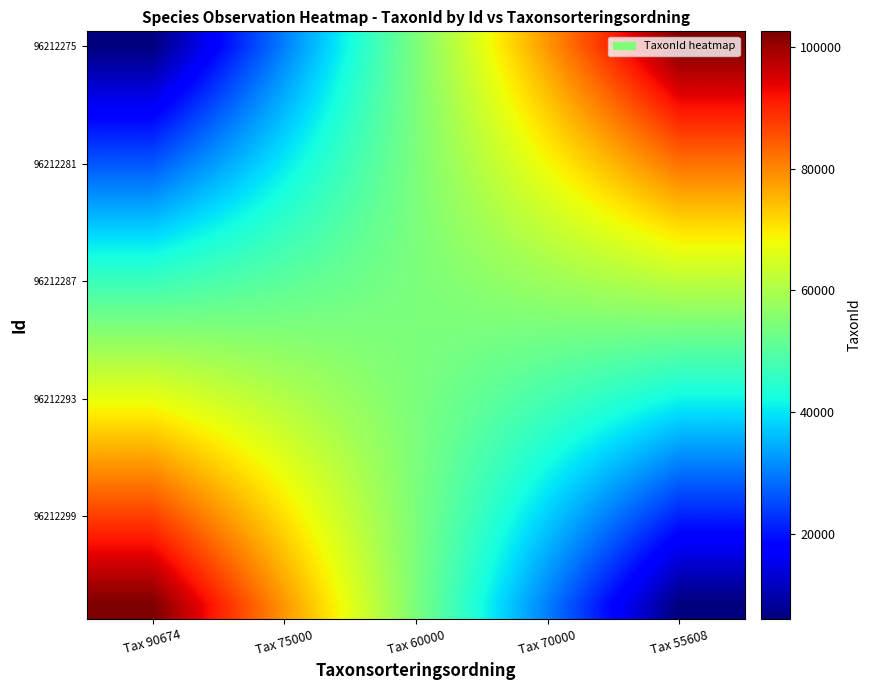

At which category is the sum across all series the highest?

Tax 90674